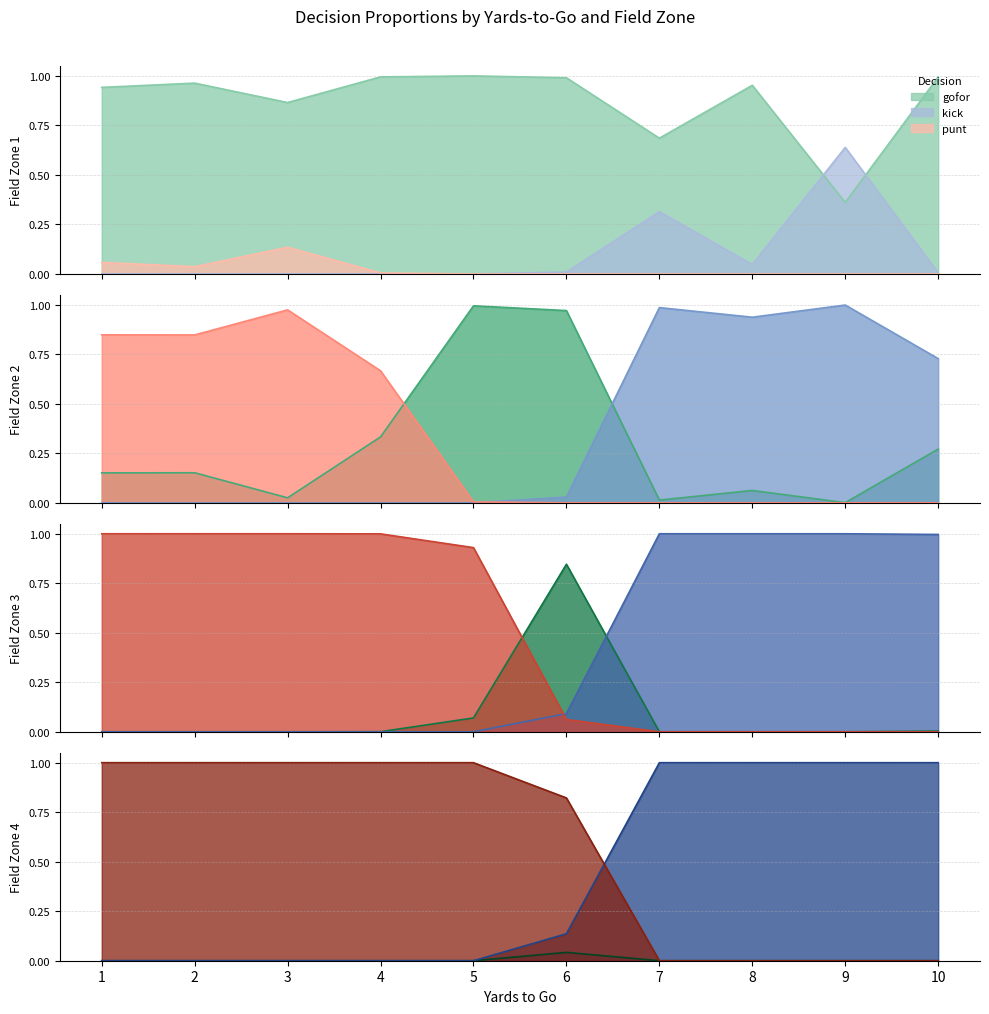

What is the difference between the maximum and minimum values in the kick series?

1.0